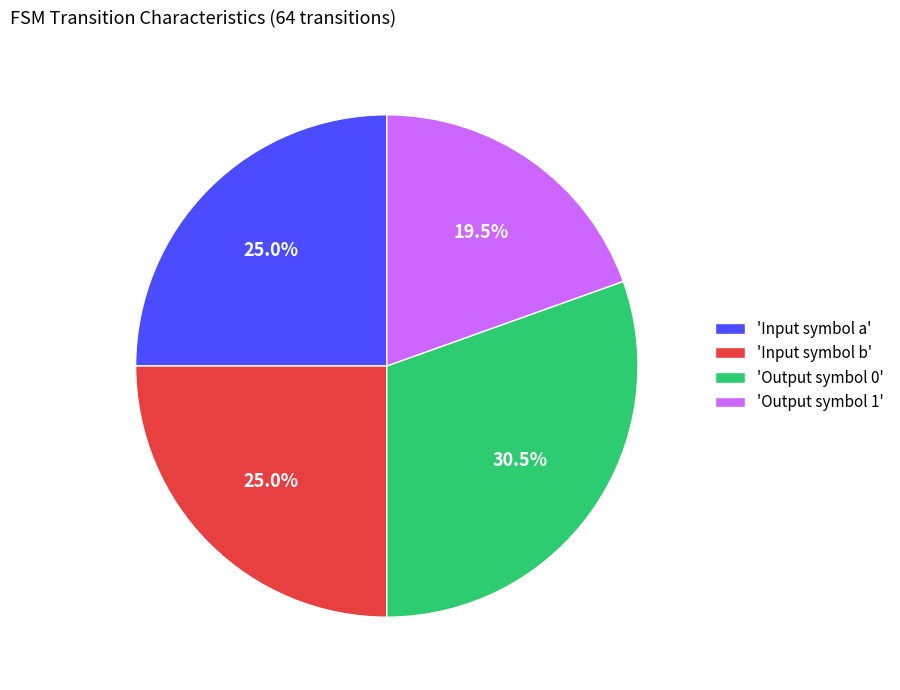

Which has a higher value, 'Input symbol b' or 'Output symbol 0'?

'Output symbol 0'